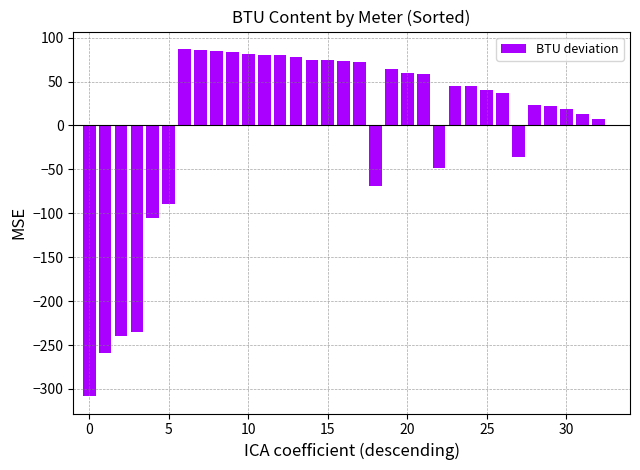

Count the number of values greater than 44.

17